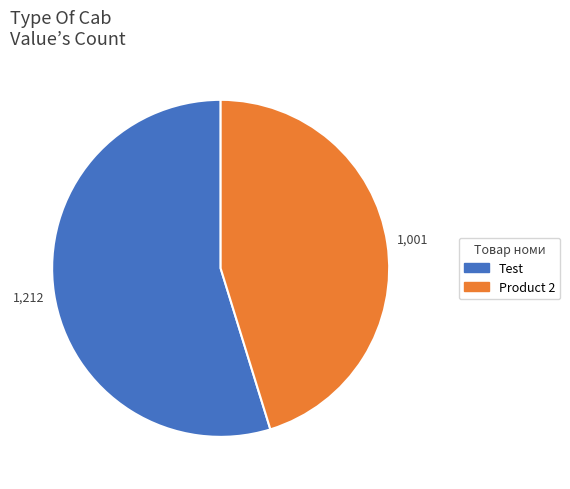

What is the majority slice?

Test